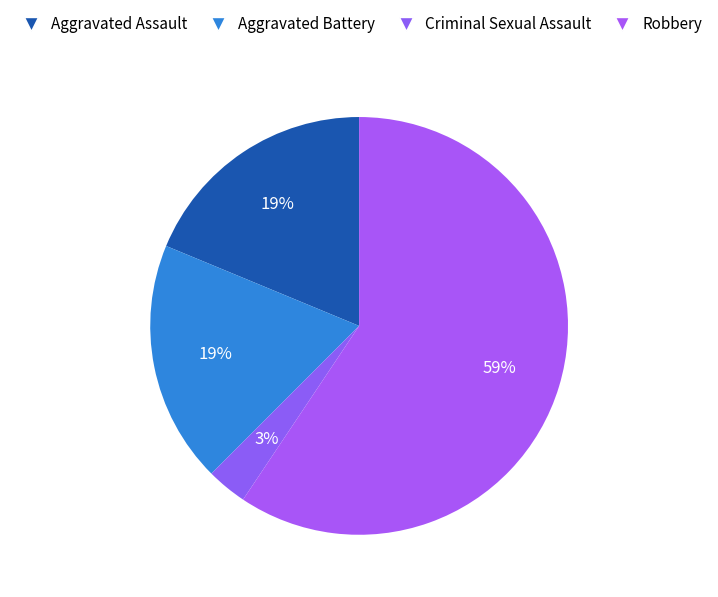

What percentage is the Criminal Sexual Assault slice, to the nearest percent?

3%